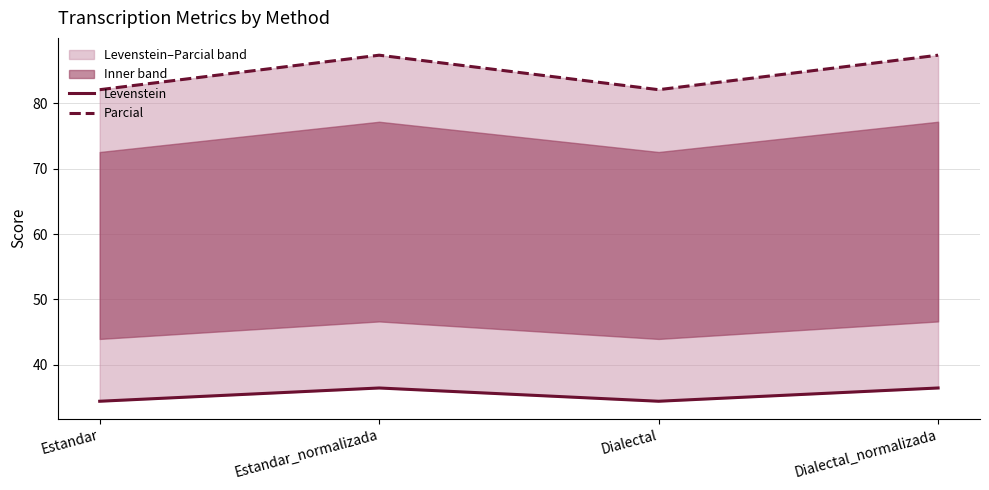

List the series in order of their peak value, highest first.

Parcial, Levenstein